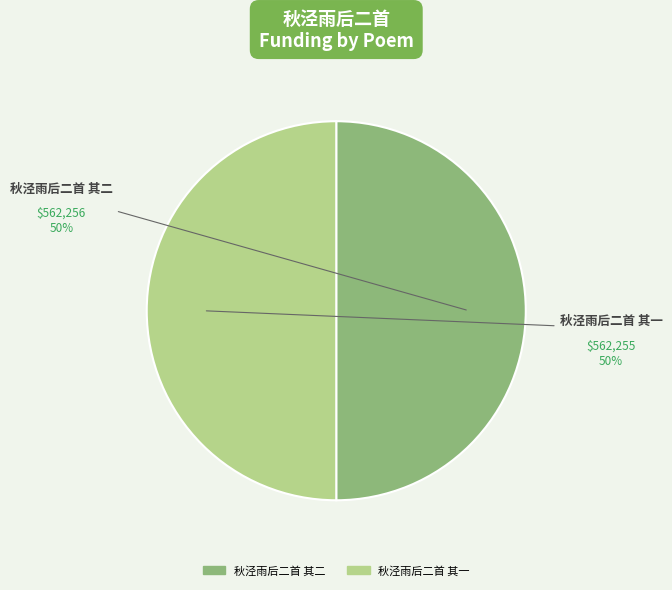

To the nearest percent, what is the combined percentage of 秋泾雨后二首 其一 and 秋泾雨后二首 其二?

100%